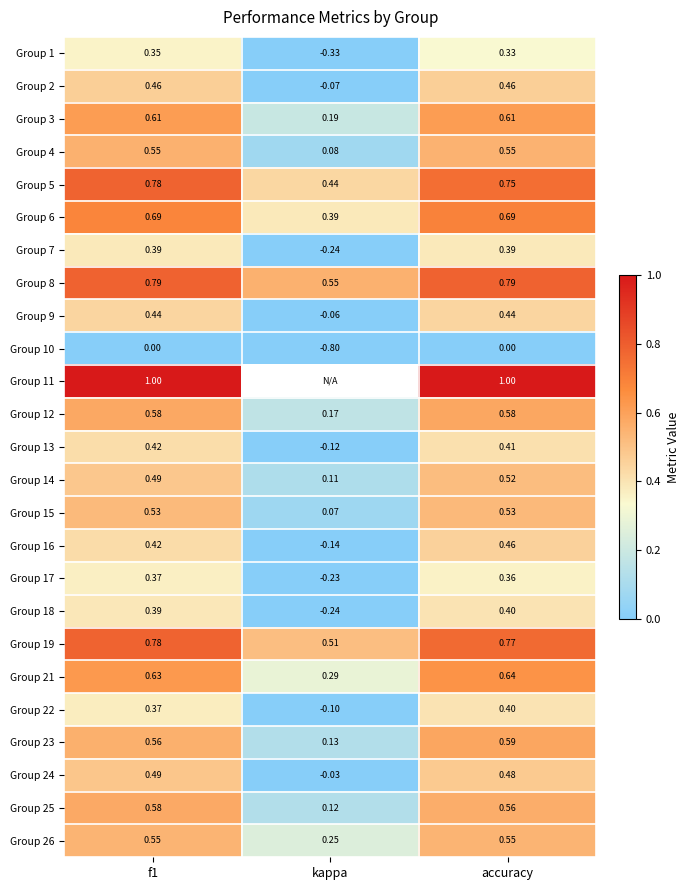

Is the value of Group 6 at accuracy greater than the value of Group 21 at kappa?

Yes